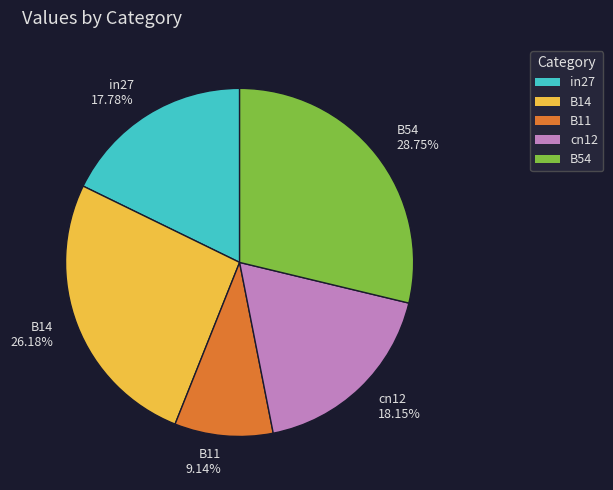

What is the smallest slice in the pie chart?

B11